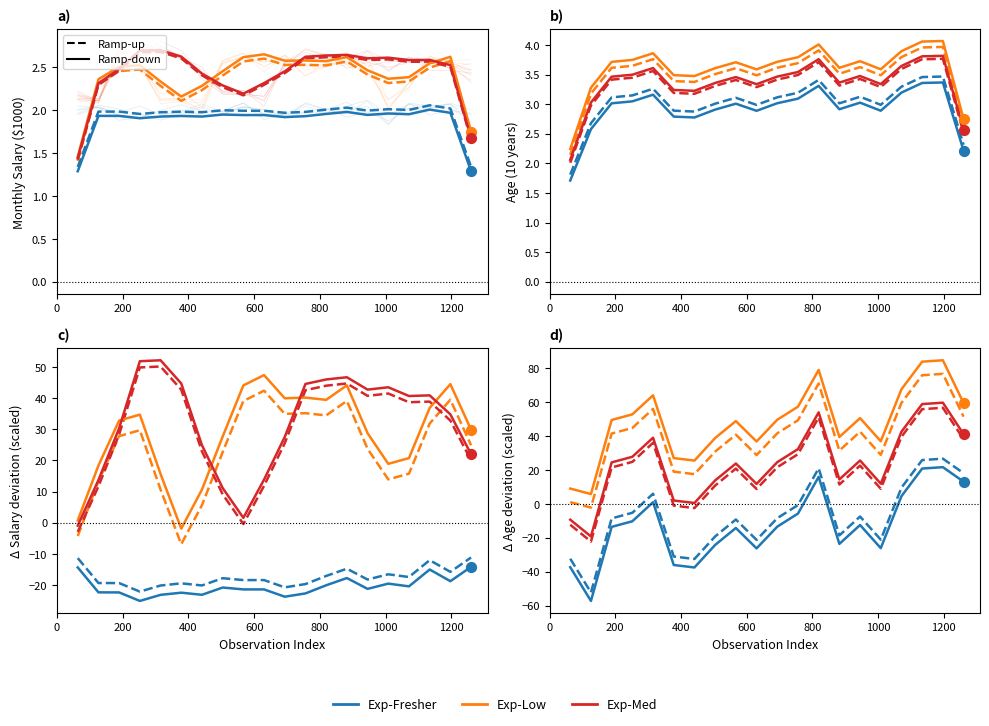

At how many categories does at least one series exceed 27?

16